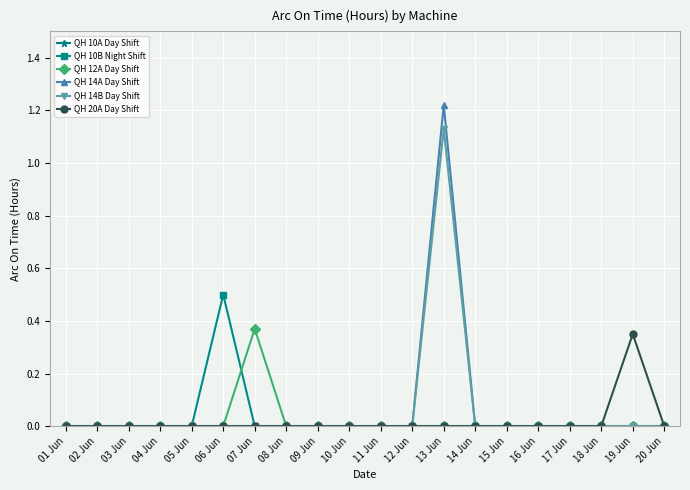

The QH 10B Night Shift series shows 0.0 at 02 Jun. True or false?

True